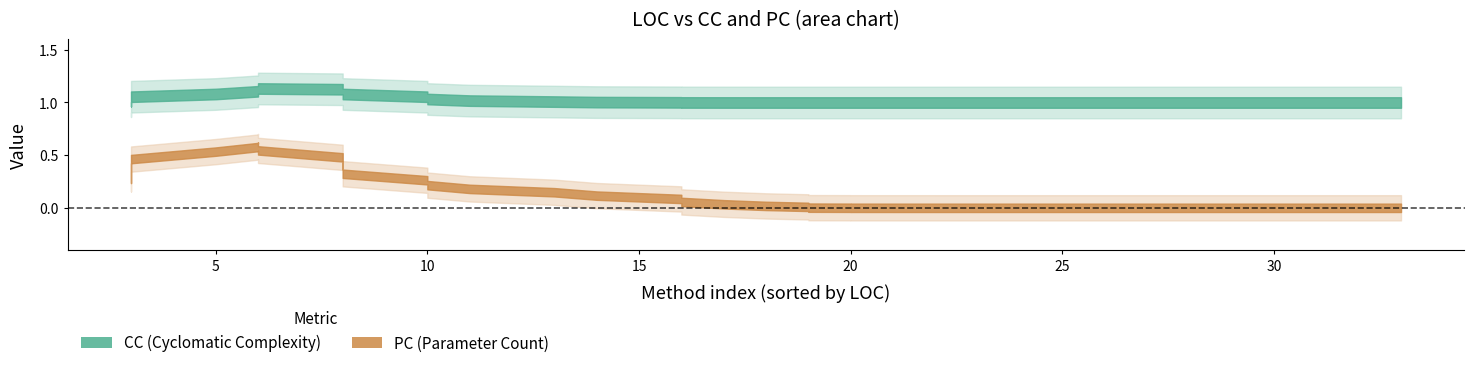

Which series changed the most between 21 and 39?

PC